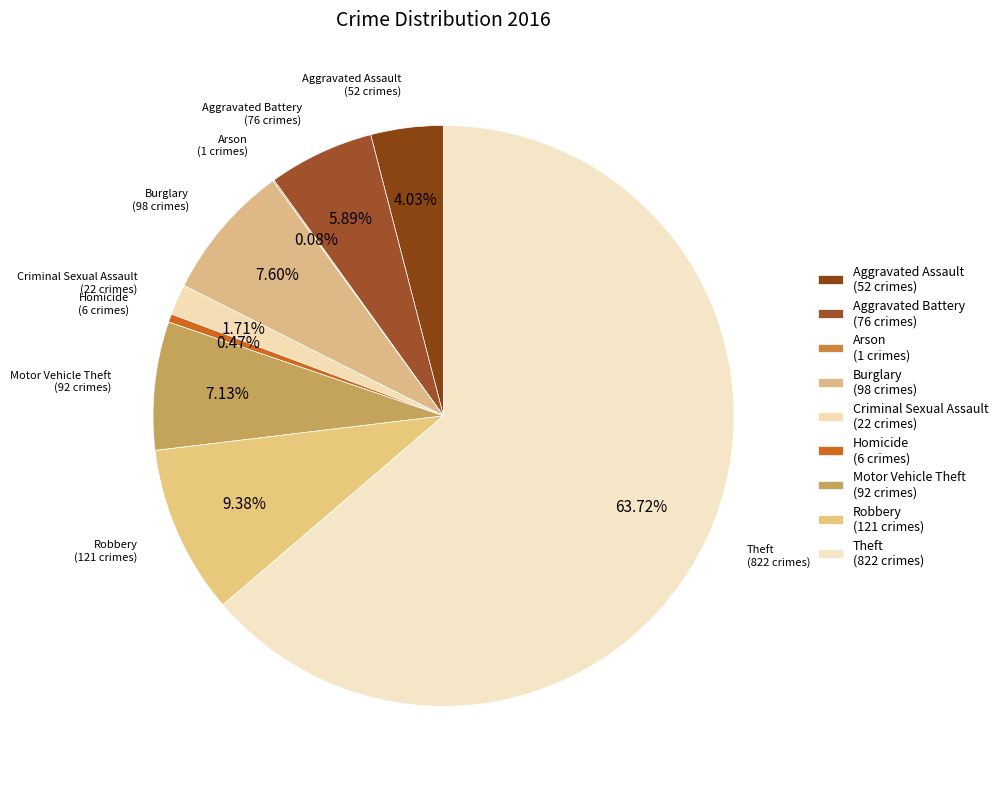

Which category accounts for the majority?

Theft